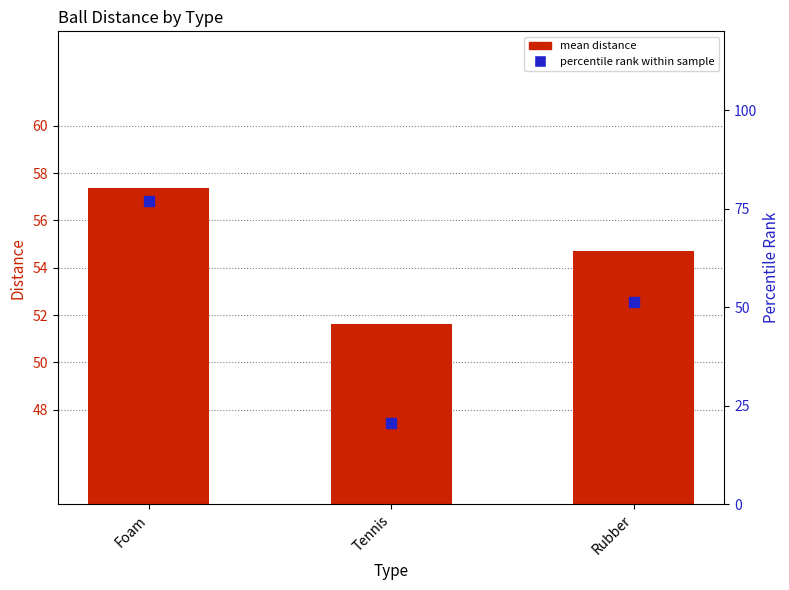

At how many categories does at least one series exceed 60?

1